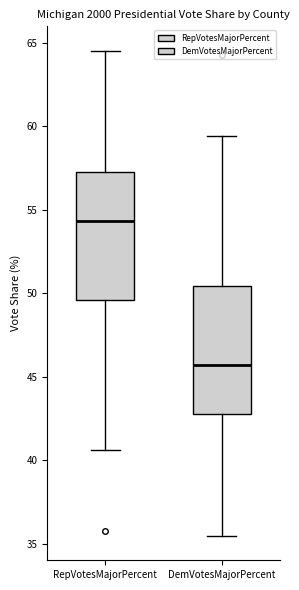

Reading left to right, transcribe this box plot: for each box, give where its median line is, the range the box spans, and where its two whiskers end, as read against the y-axis. The values are not printed on the chart, so give them approximately, as read against the axis.

RepVotesMajorPercent: median 54.5, box 49.5 to 57.0, whiskers 40.5 to 64.5
DemVotesMajorPercent: median 45.5, box 43.0 to 50.5, whiskers 35.5 to 59.5